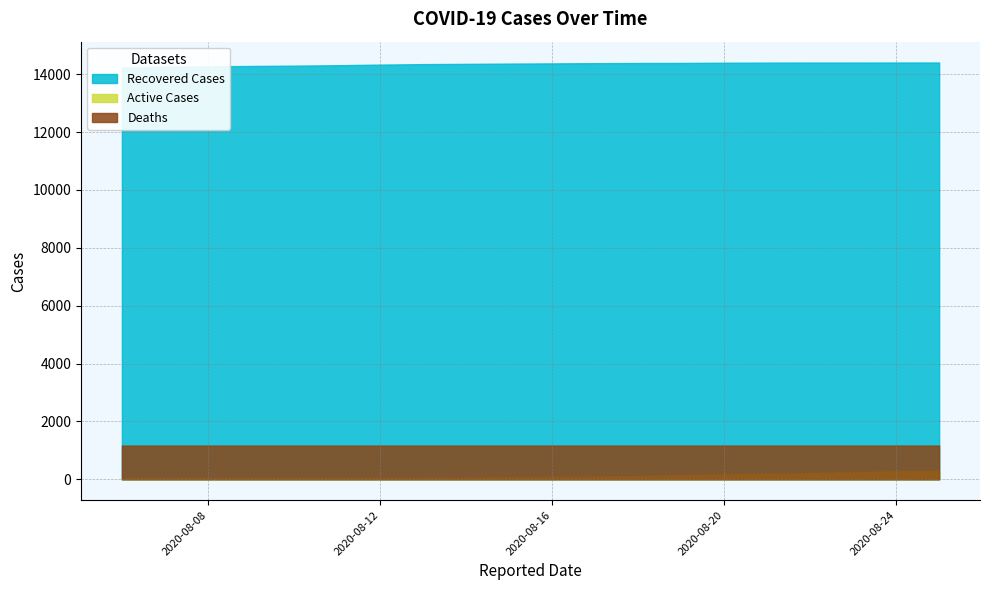

Which series has the largest total across all categories?

Recovered Cases